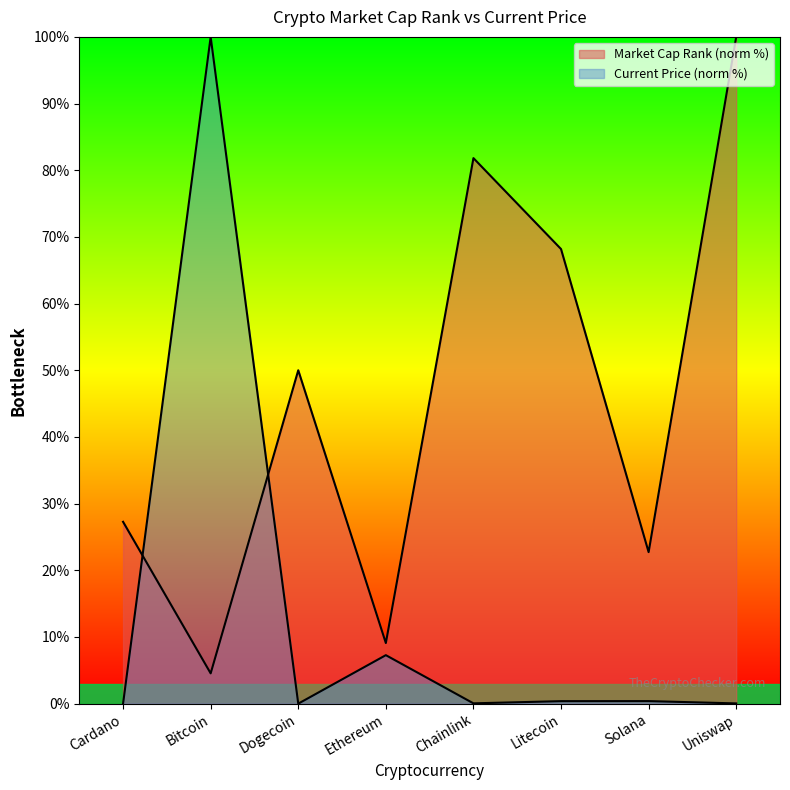

Reading left to right, transcribe all the data shown in this chart.

current_price: 0.0	100.0	0.0	7.3	0.0	0.4	0.4	0.0
market_cap_rank: 27.3	4.5	50.0	9.1	81.8	68.2	22.7	100.0